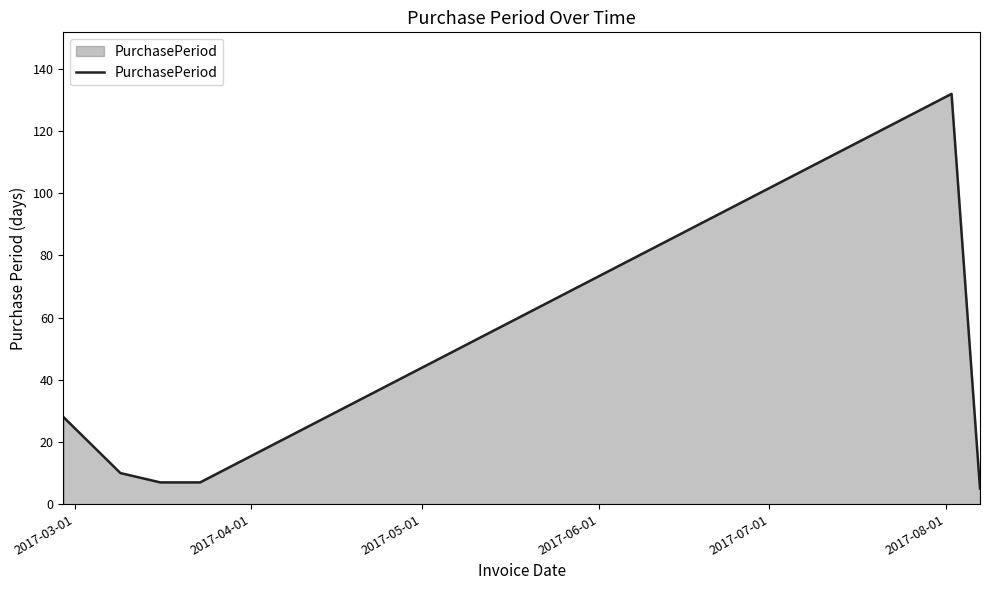

Reading left to right, list all the values displayed in this chart.

28	10	7	7	132	5